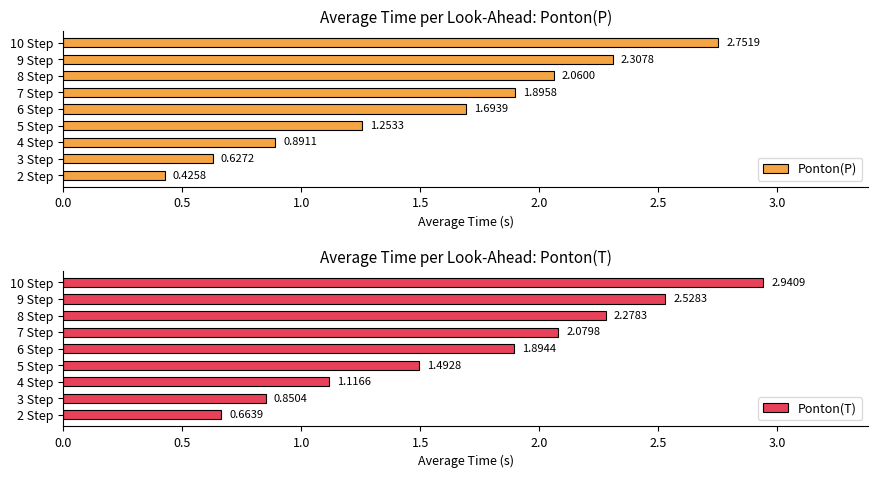

What is the difference between the Ponton(T) values at 9 Step and 3 Step?

1.7